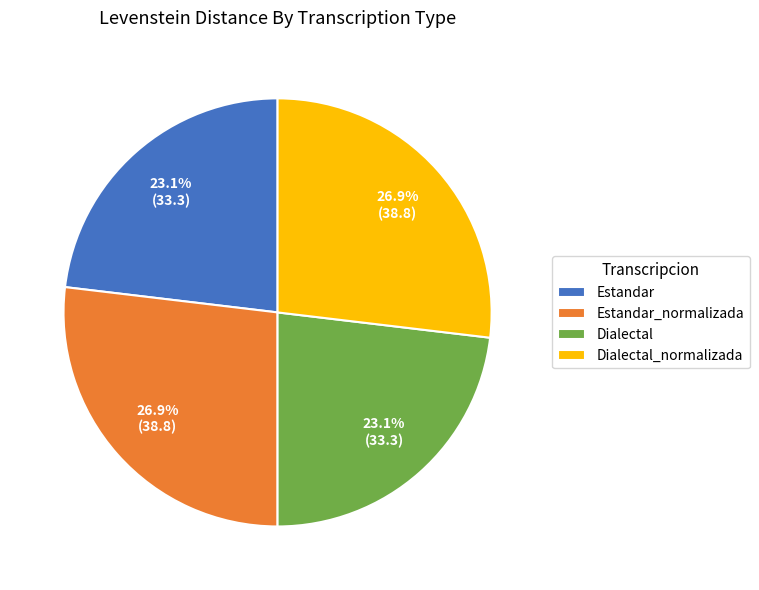

Is it true that Dialectal is 12% of the pie?

False